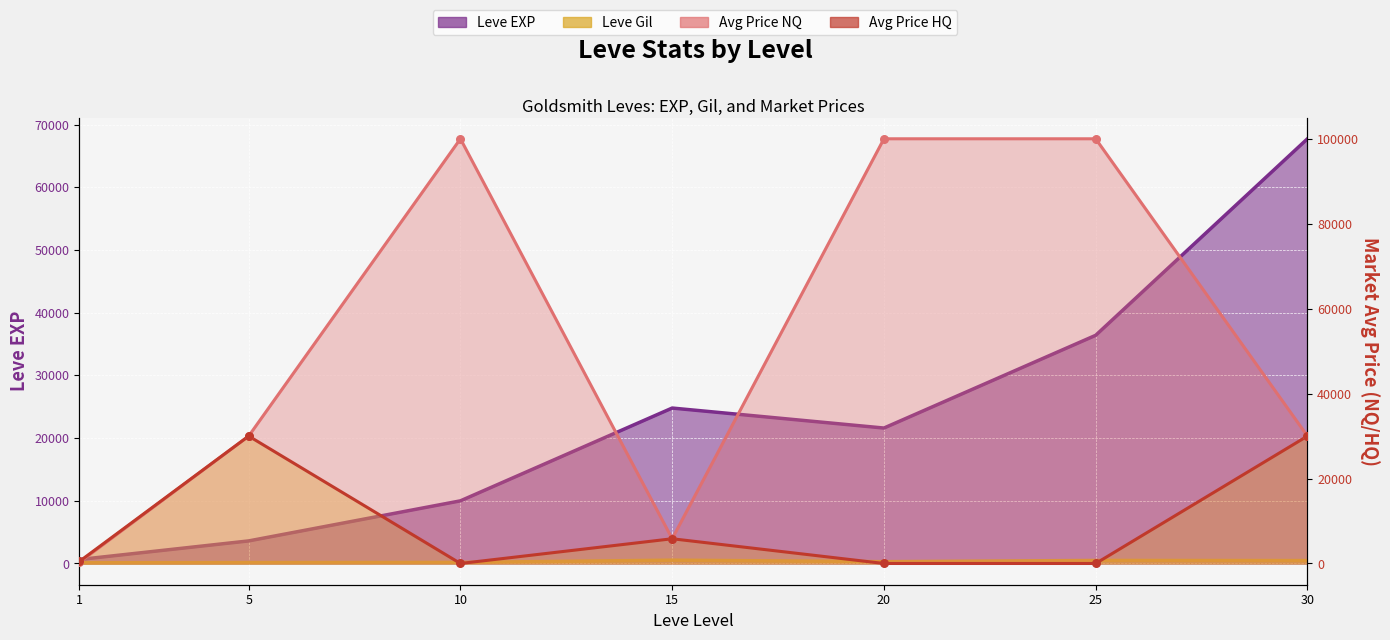

Is the value of Leve Gil at 25 greater than the value of currentAveragePriceHQ at 1?

Yes